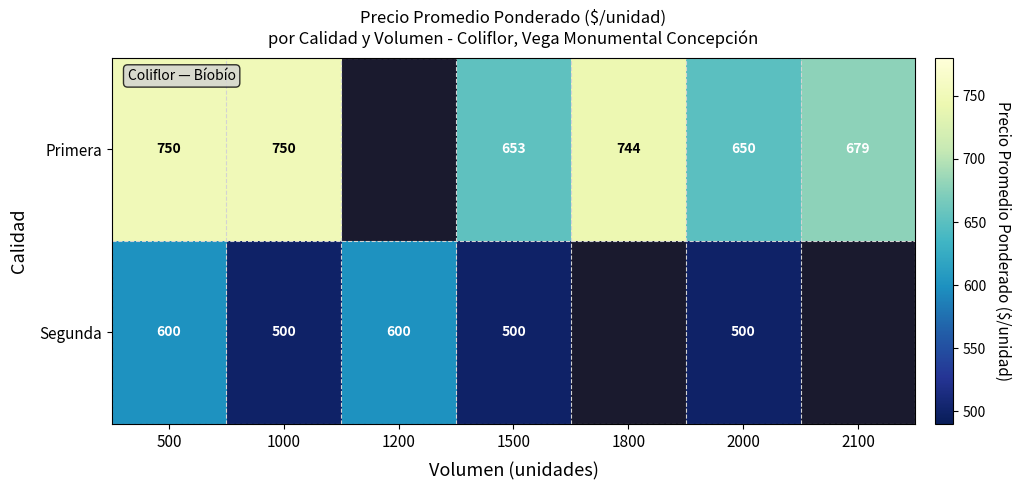

What is the difference between the highest and lowest values at 1000?

250